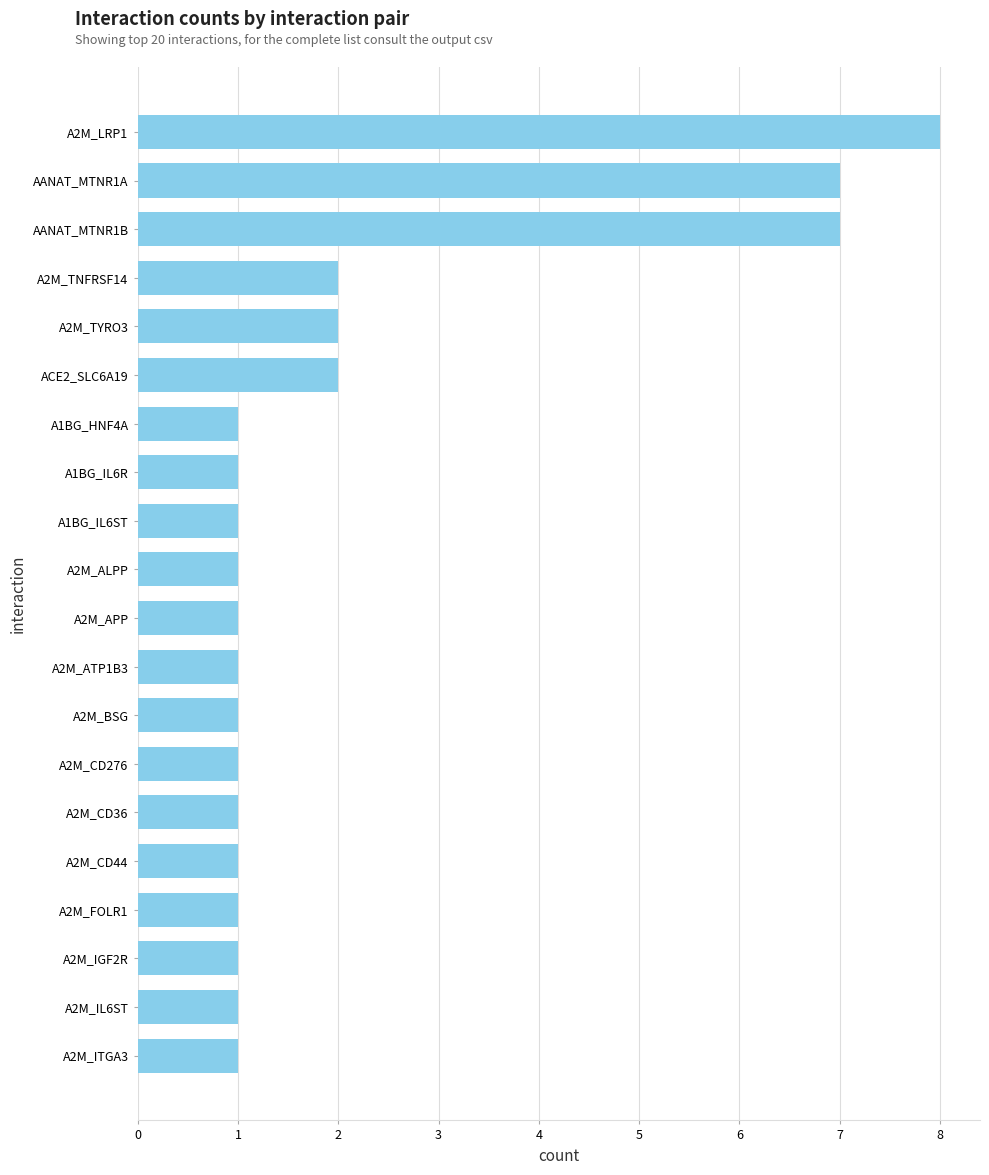

What is the ratio of the value at A2M_TNFRSF14 to the value at A1BG_IL6R?

2.0